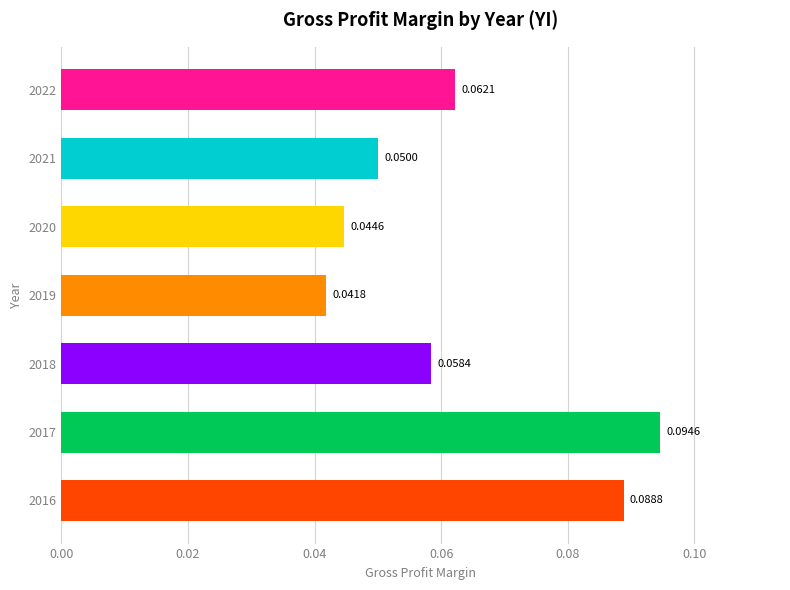

How many series are shown in this chart?

1